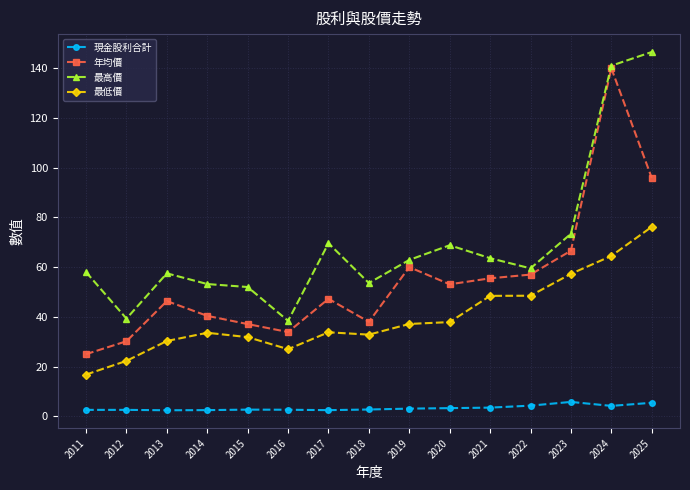

What is the difference between the maximum and second lowest values in the 最低價 series?

53.9